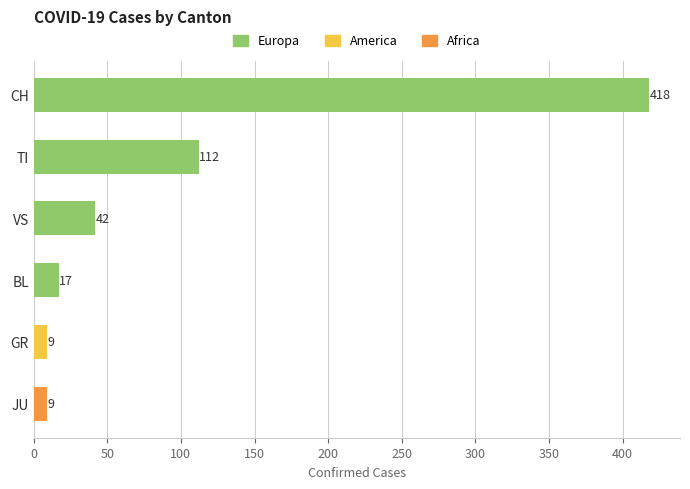

What is the label of the 2nd bar from the bottom?

GR